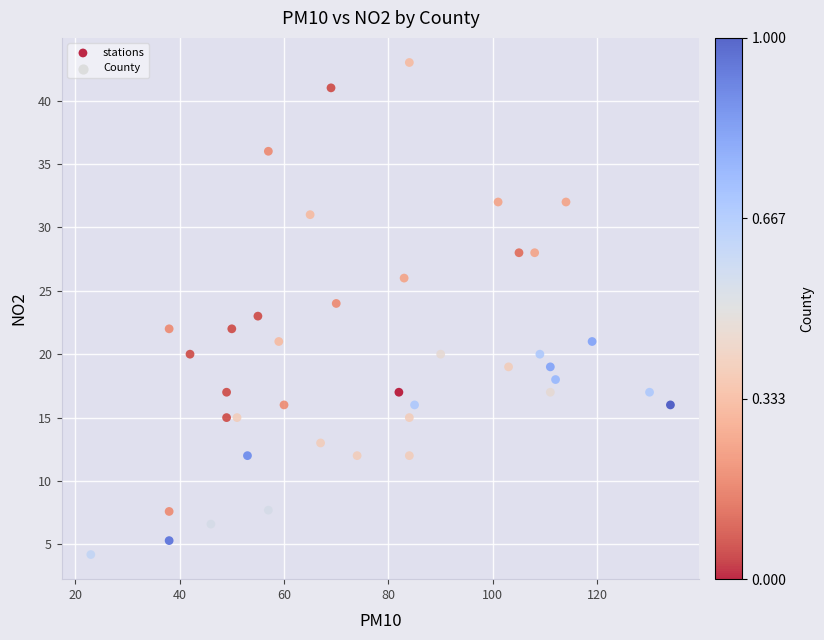

What is the range of Y values (max minus min)?

38.8